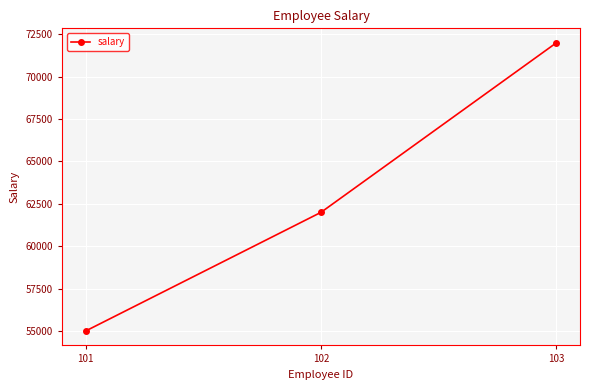

Is this an area chart (filled region under the line)?

No